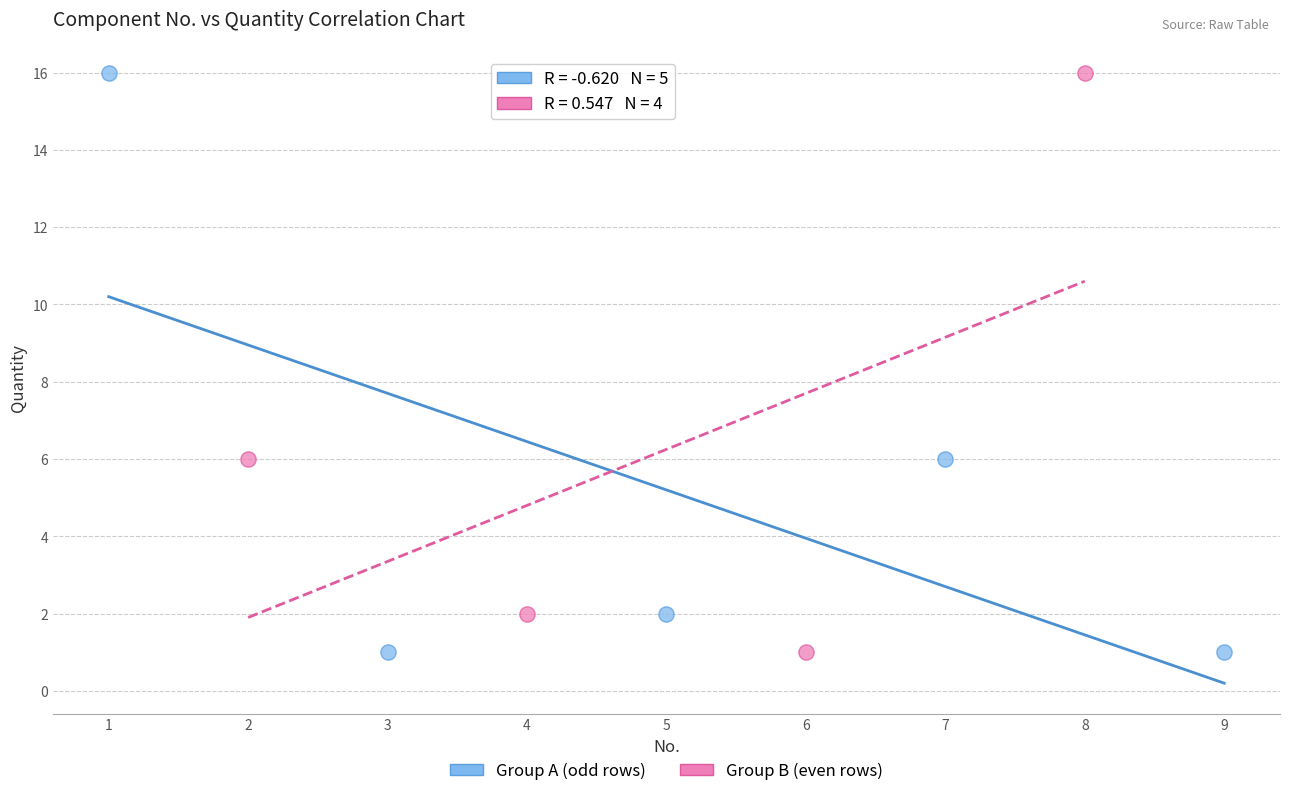

What are all the series names shown in the legend?

Group A (odd rows), Group B (even rows)